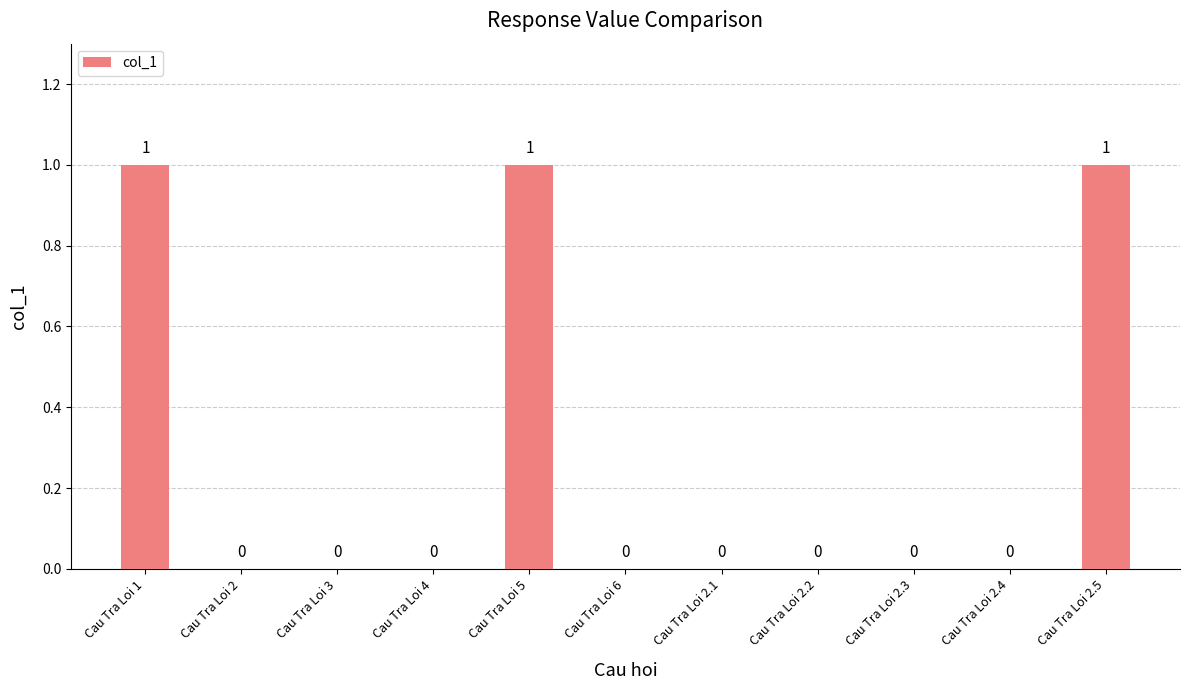

What is the sum of all values?

3